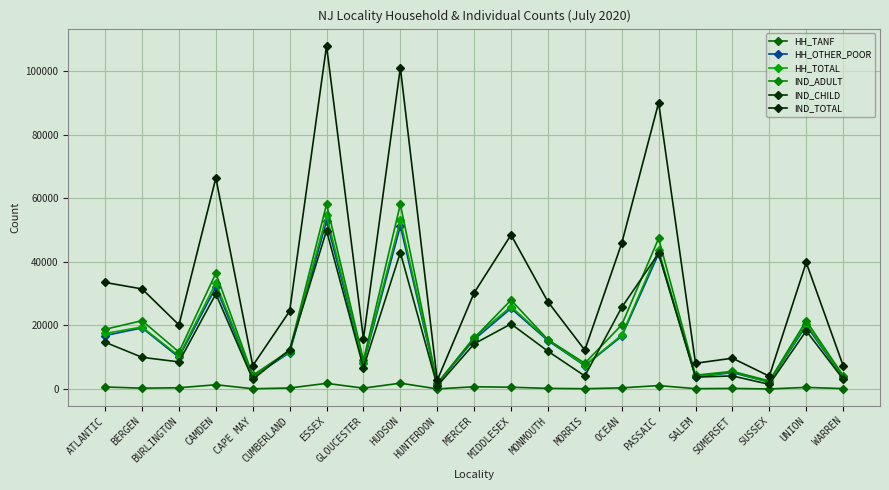

What position from the right is MIDDLESEX?

10